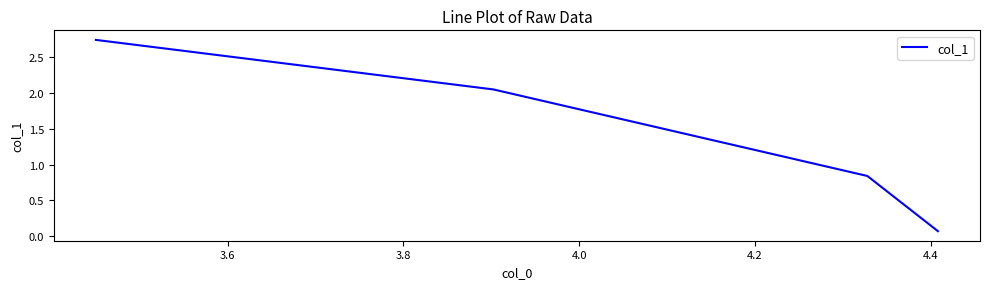

True or false: the data has more than 2 interior local peaks.

False